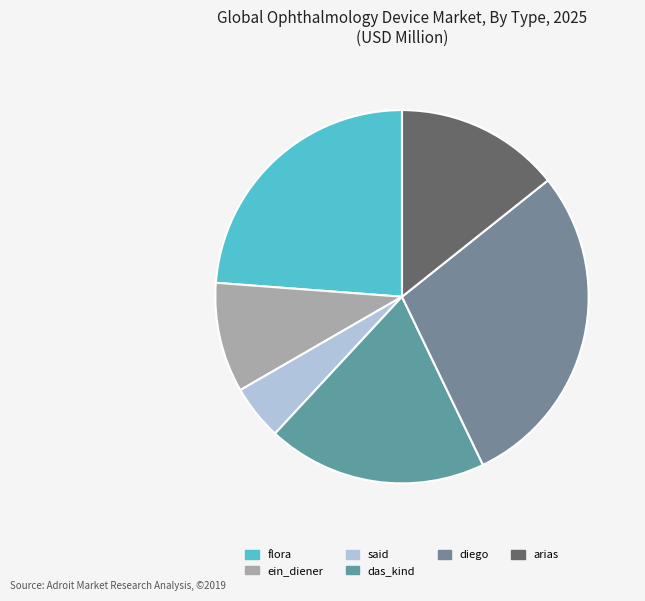

How many segments does this pie chart have?

6